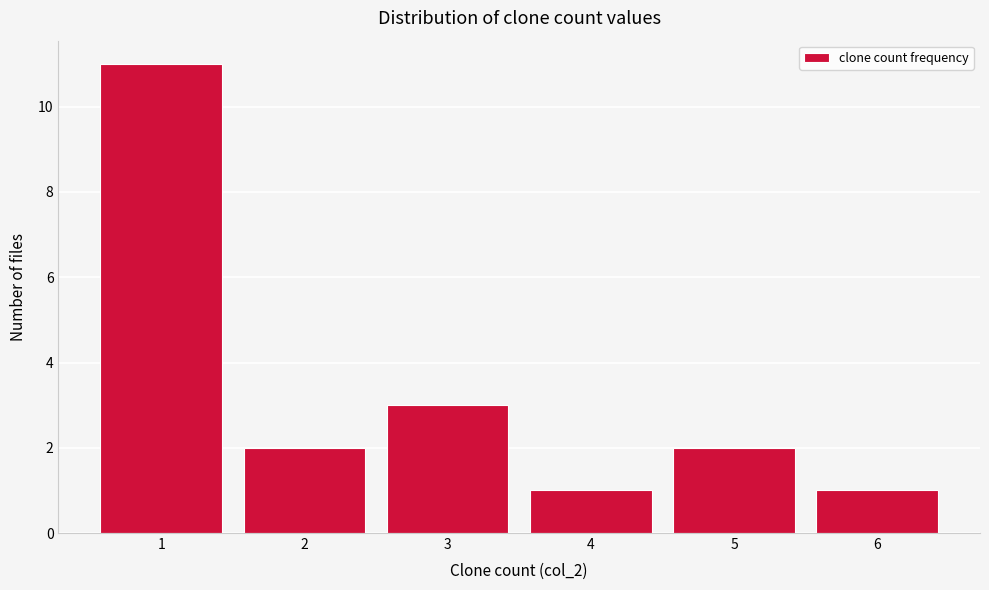

Reading left to right, transcribe this chart: for each bar, give the range it covers on the x-axis and its height. The values are not printed on the chart, so give them approximately, as read against the axis.

0.5 to 1.5: 11
1.5 to 2.5: 2
2.5 to 3.5: 3
3.5 to 4.5: 1
4.5 to 5.5: 2
5.5 to 6.5: 1